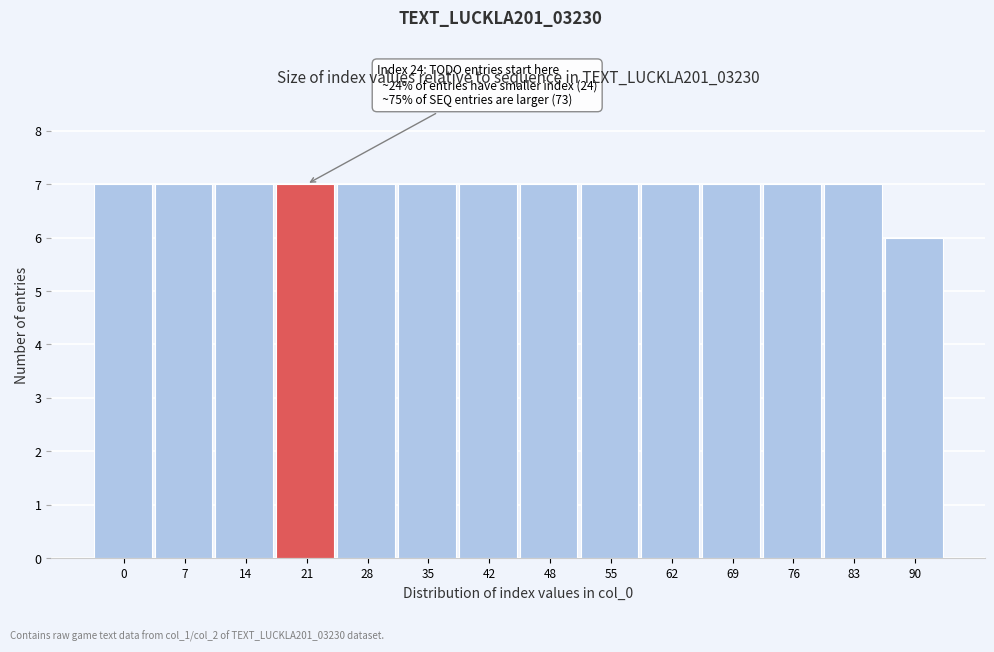

Reading left to right, extract all data points from this chart.

7	7	7	7	7	7	7	7	7	7	7	7	7	6